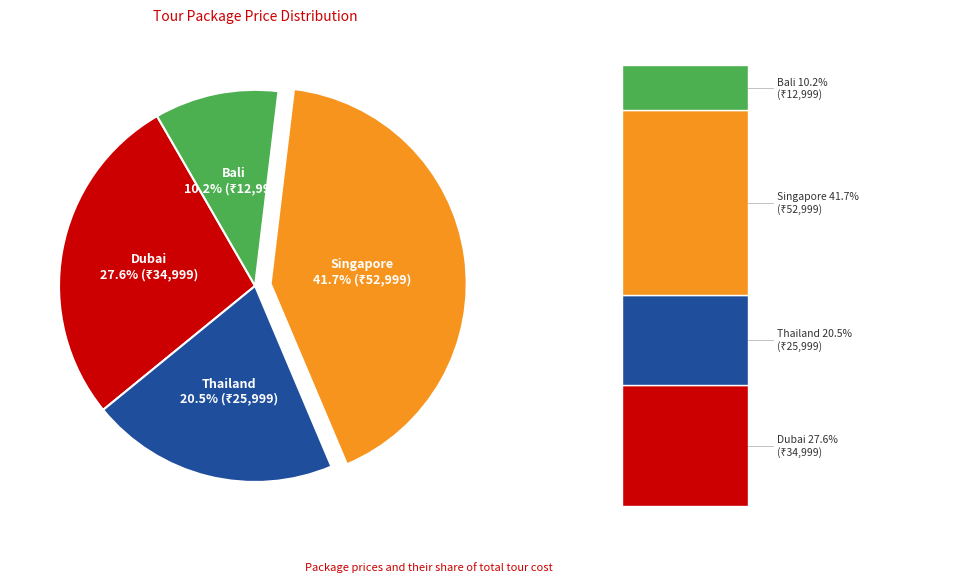

Is there any slice that represents more than half of the pie?

No